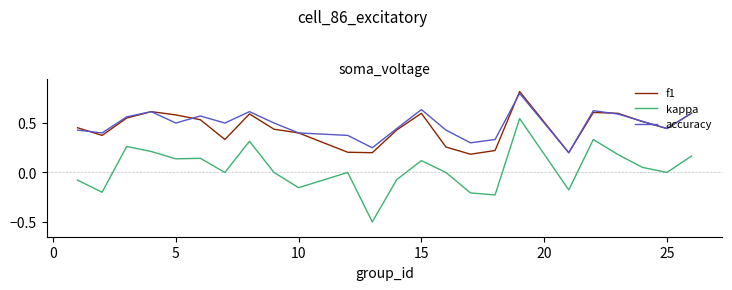

True or false: f1 and kappa intersect in this chart.

False